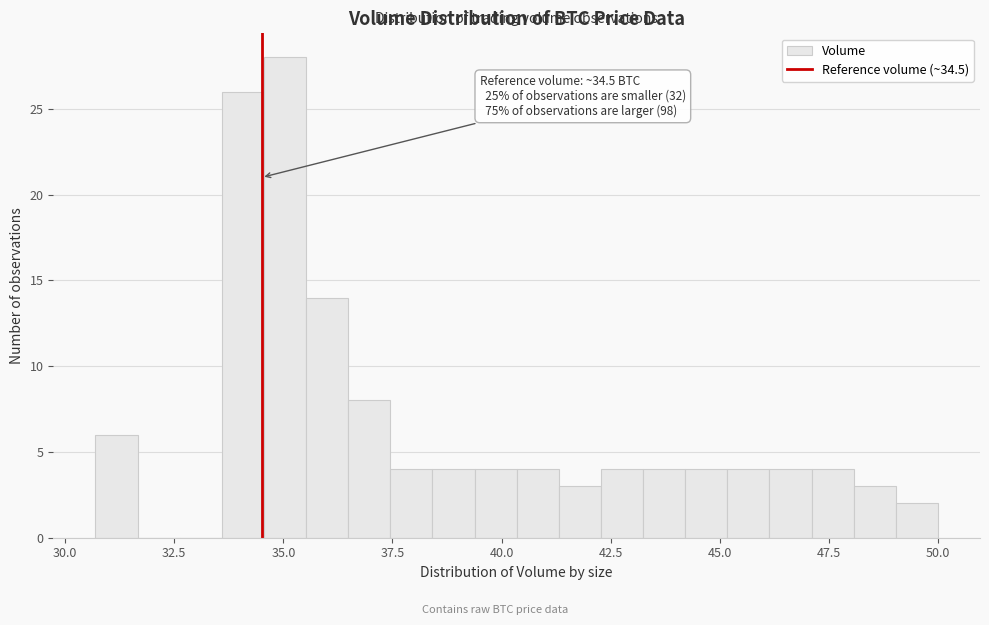

Around what value on the x-axis is the tallest bar? Give the approximate position of its centre, as read against the axis.

35.0